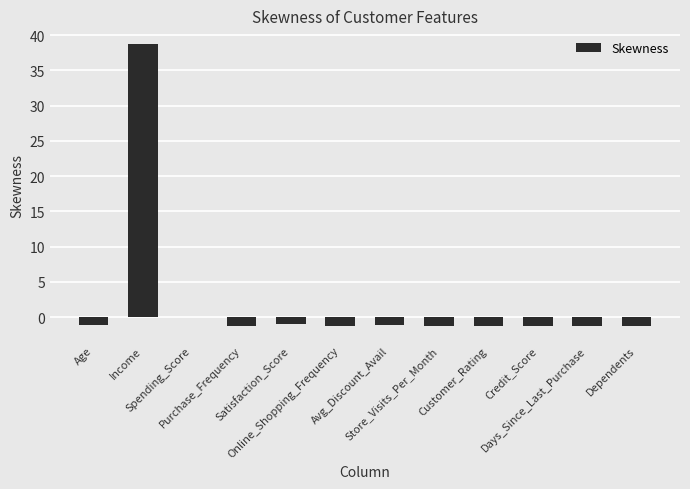

Is it true that the value at Customer_Rating is -1.2?

True